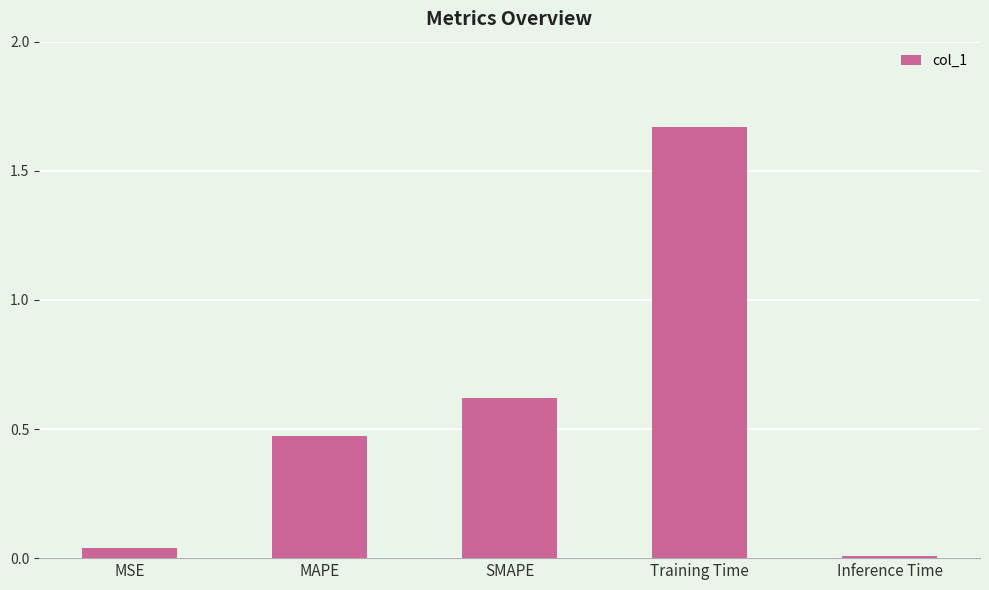

What is the label of the 4th bar from the right?

MAPE